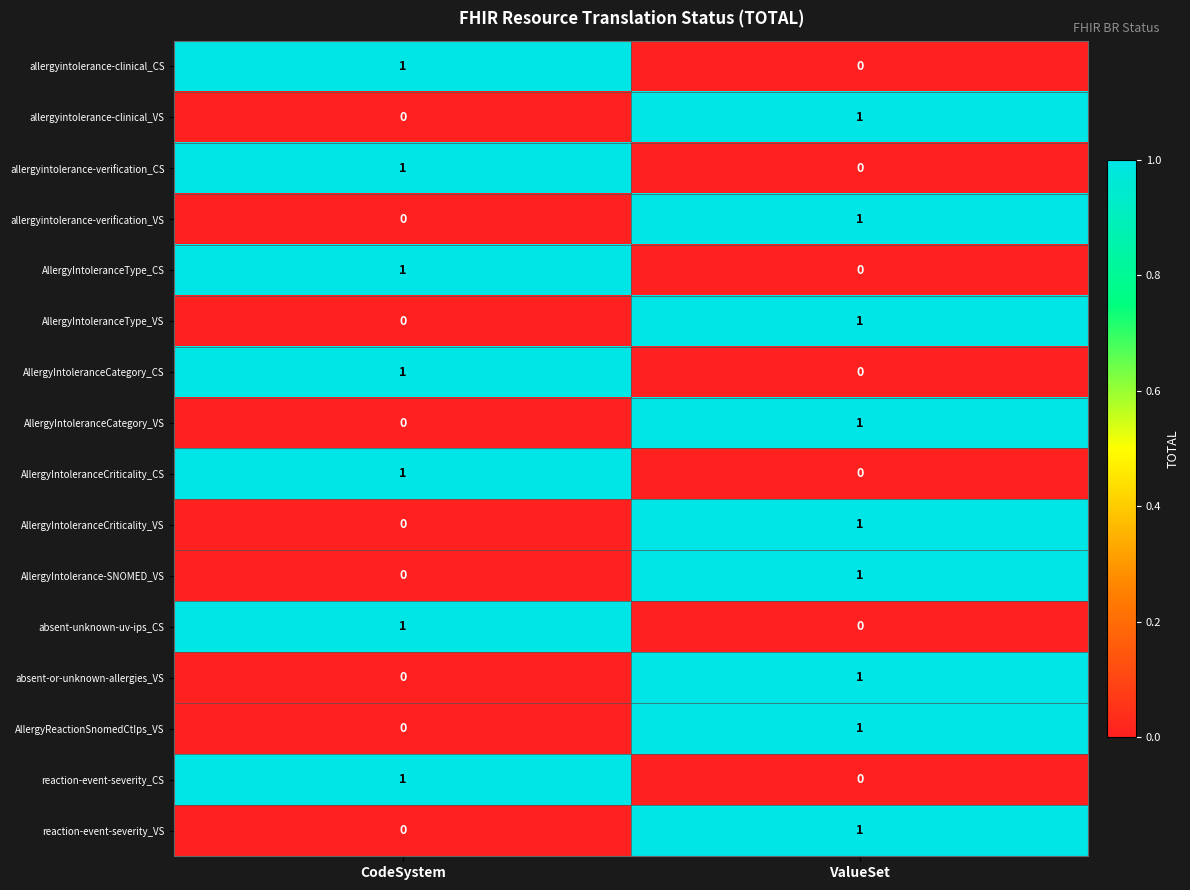

At which label does AllergyIntoleranceType_VS reach its peak?

ValueSet